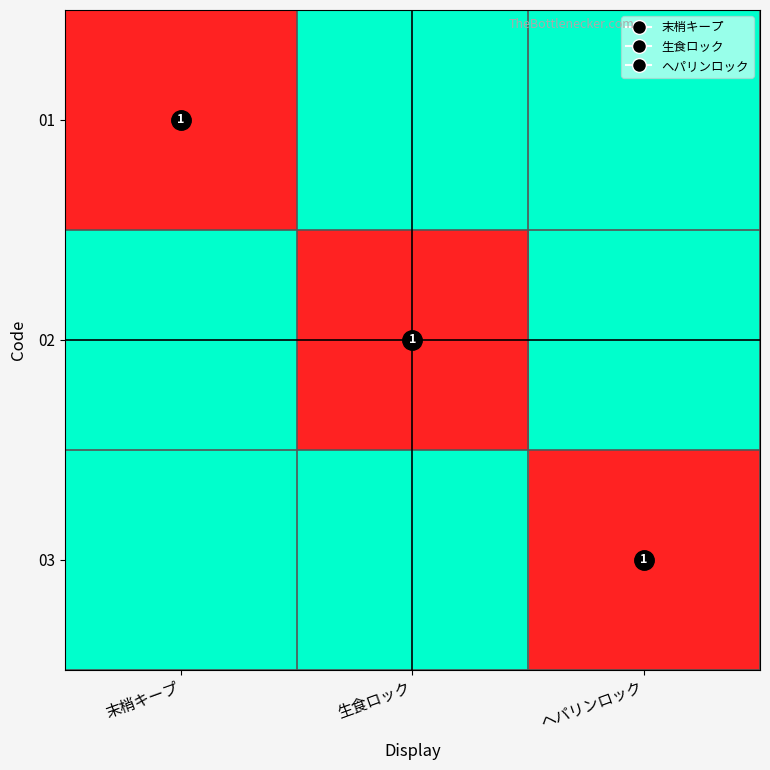

How many categories are shown in the chart?

3